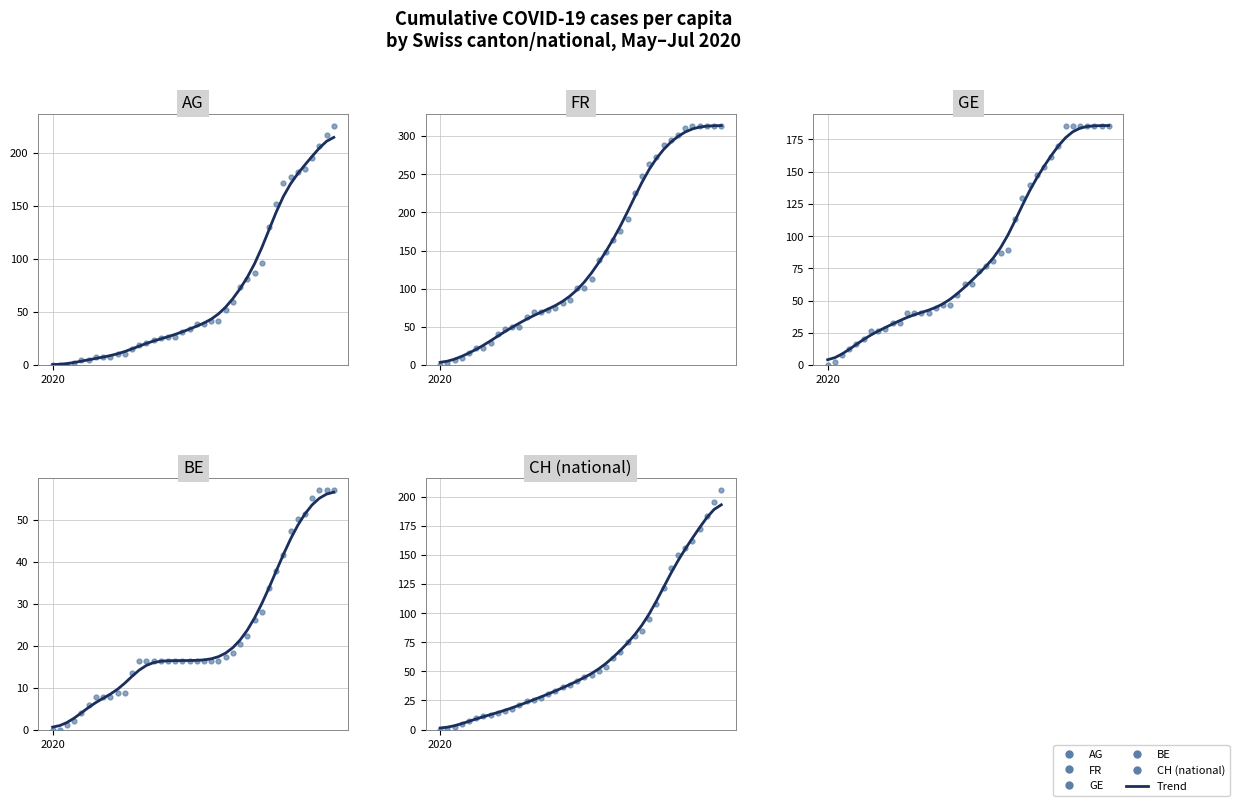

Which series reaches the minimum Y coordinate?

AG